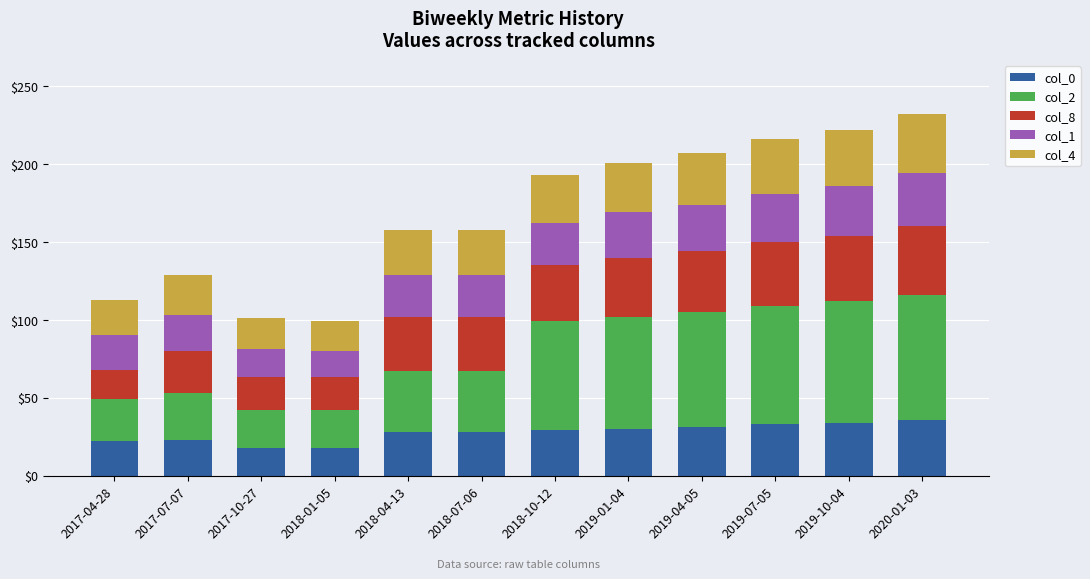

What is the minimum value for col_0?

18